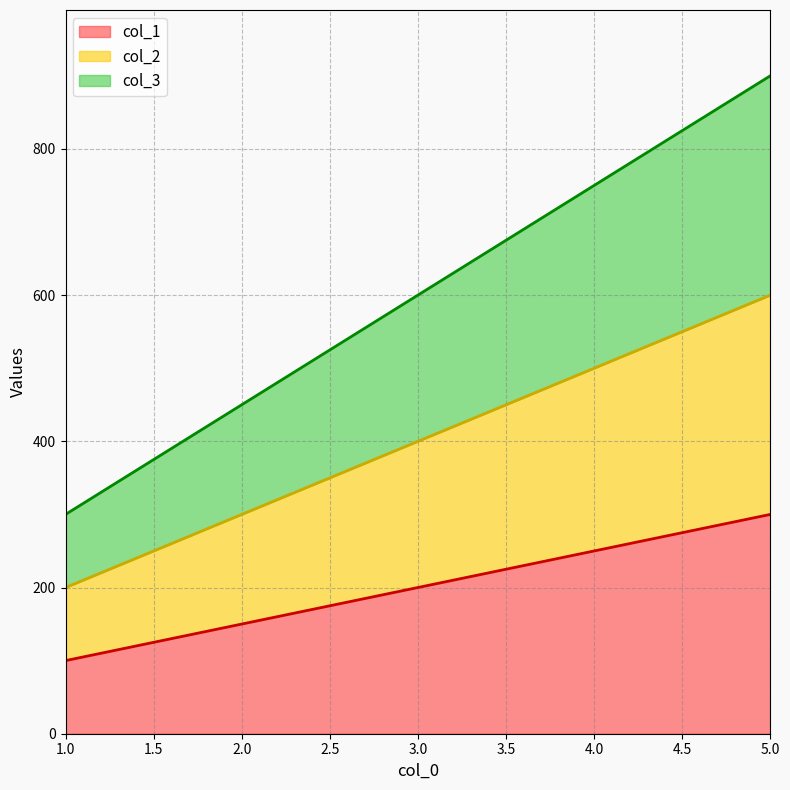

How many values in the col_1 series are below 200?

2